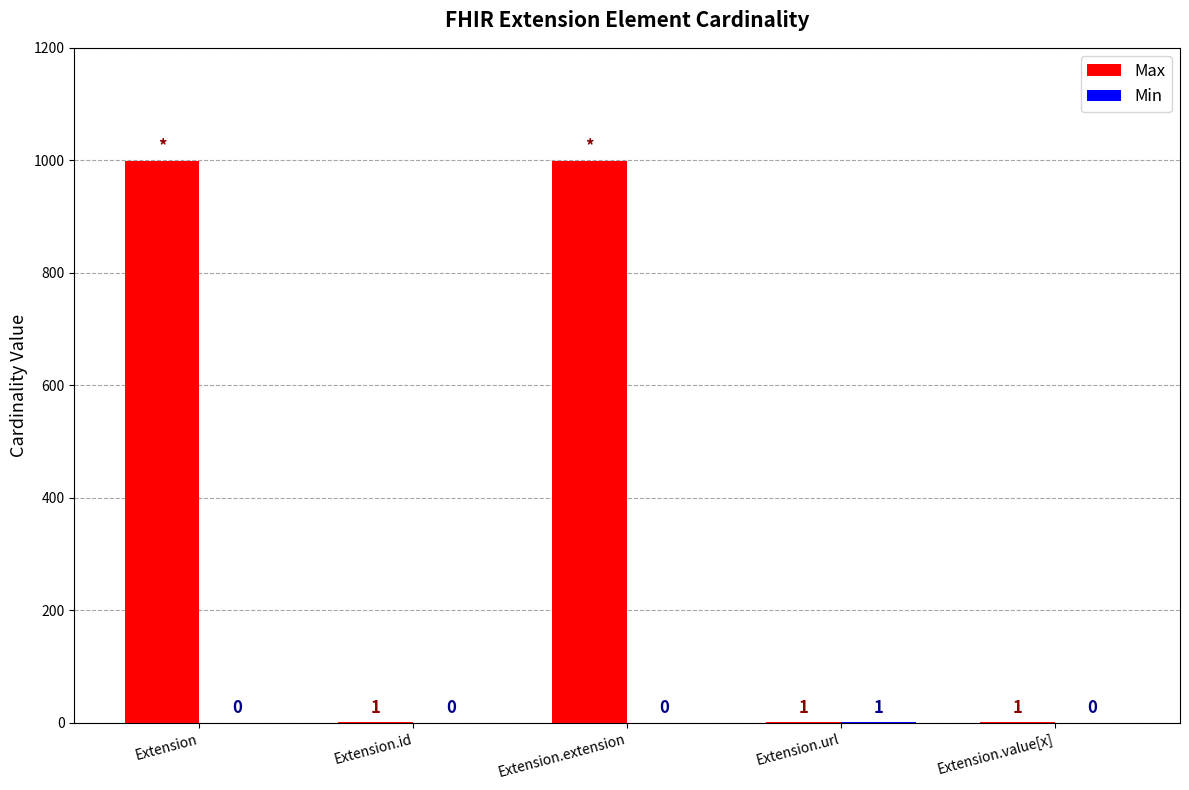

Count the number of data series in this chart.

2